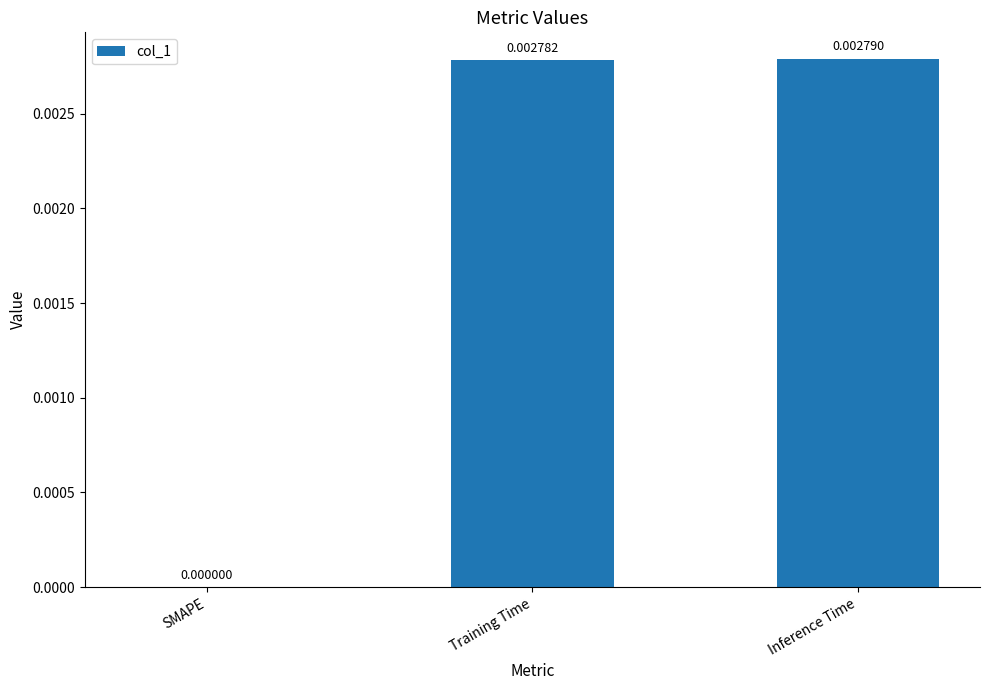

Count the values in the range 0 to 1.

3